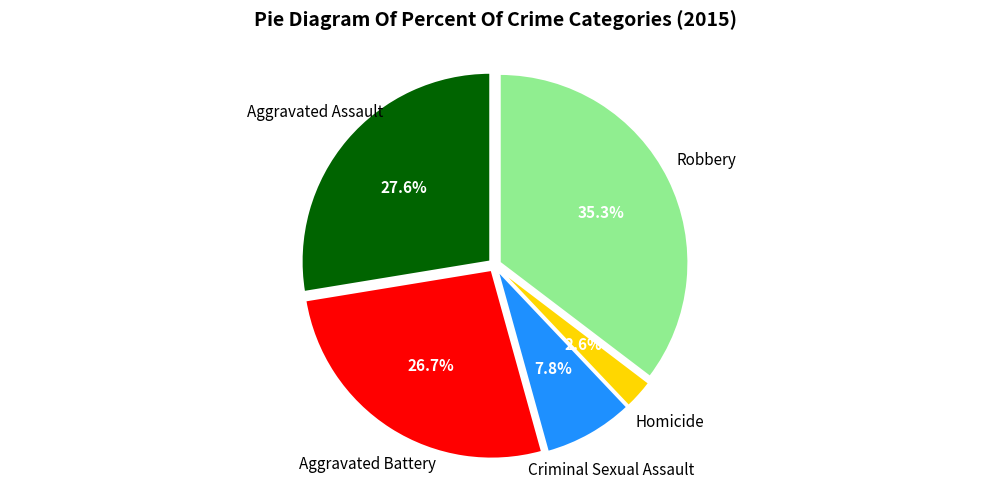

Is there any slice that represents more than half of the pie?

No